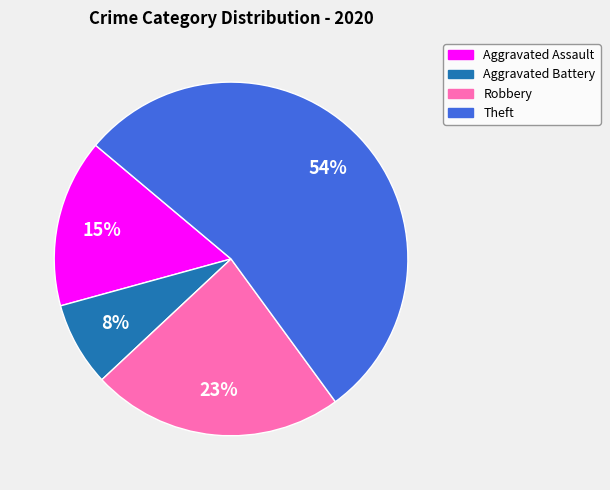

Rank the categories by value from lowest to highest.

Aggravated Battery, Aggravated Assault, Robbery, Theft